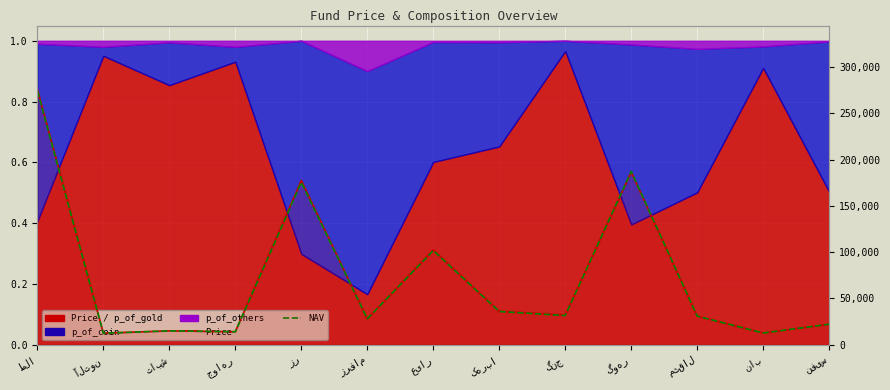

At which category does NAV reach its first local peak?

تابش